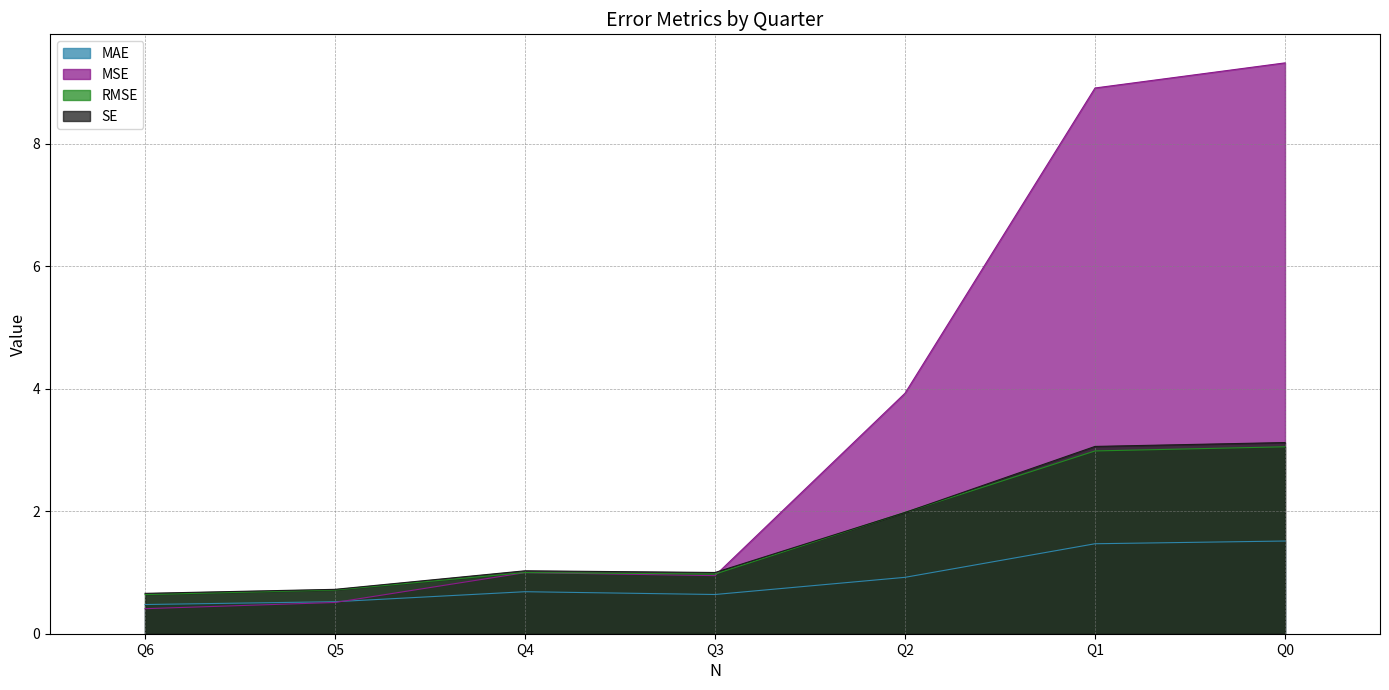

Is it true that RMSE equals 2.0 at Q2?

True